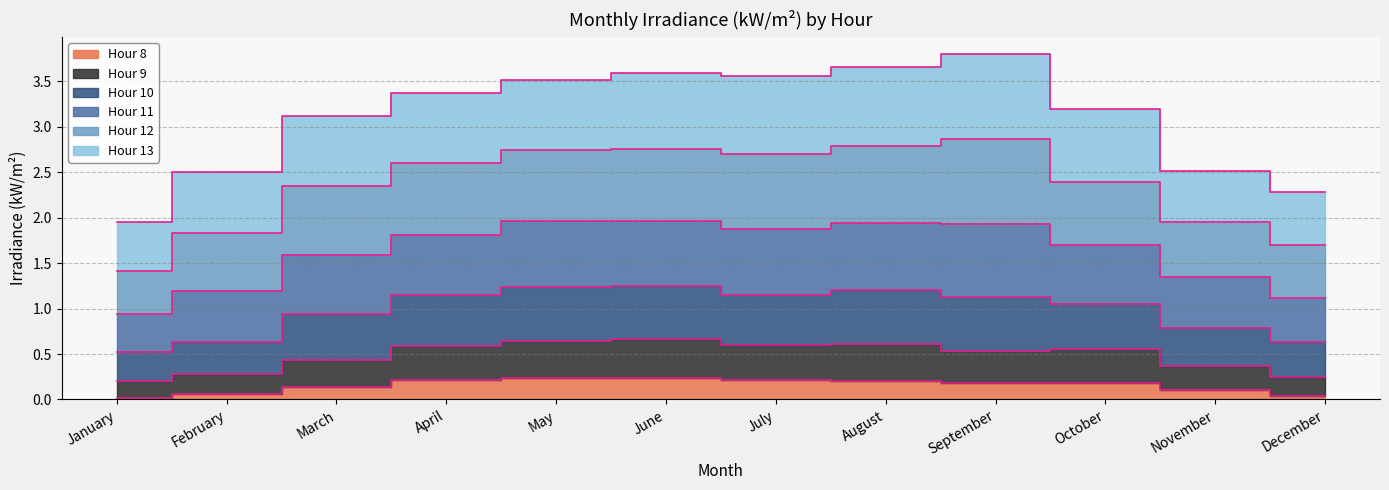

What is the label of the 2nd point from the right?

november